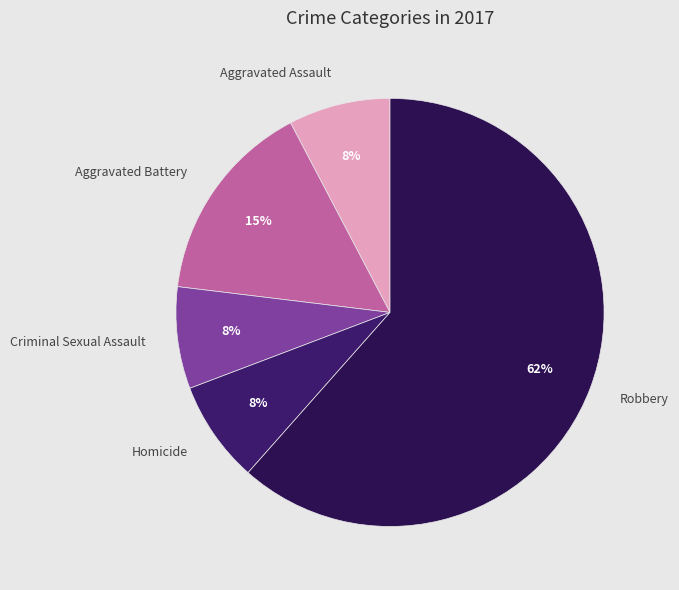

How many slices are in this pie chart?

5